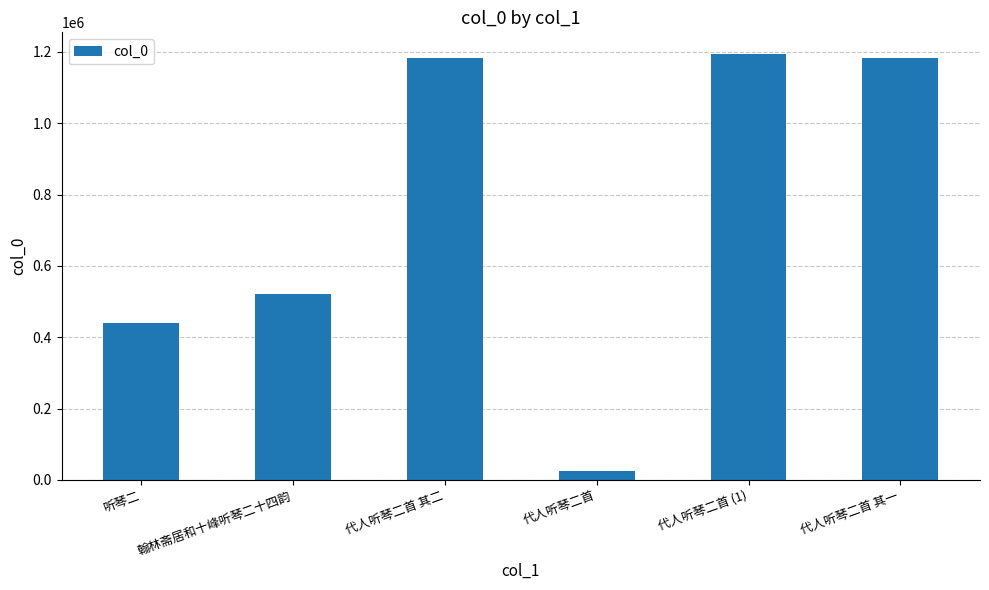

Where is the data nearest to the value 610020?

翰林斋居和十峰听琴二十四韵